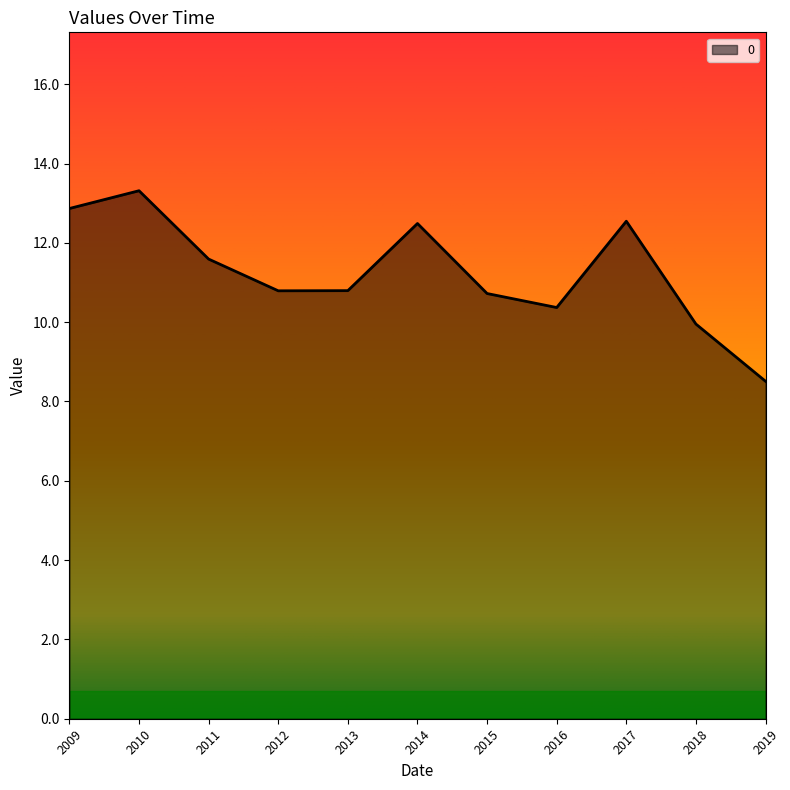

What is the difference between the maximum and minimum values?

4.8